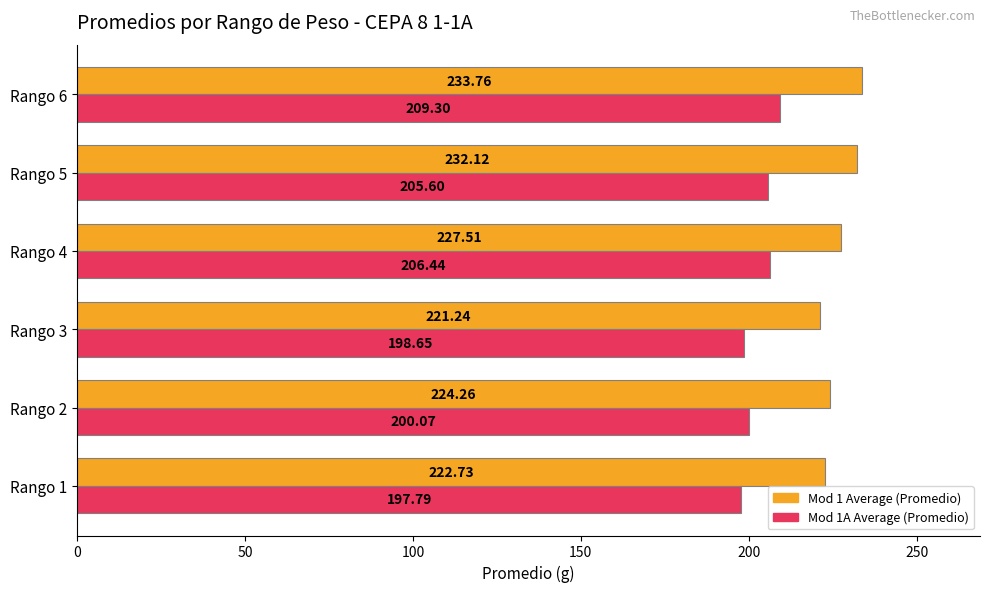

What is the sum of all Mod 1 Average (Promedio) values?

1361.6